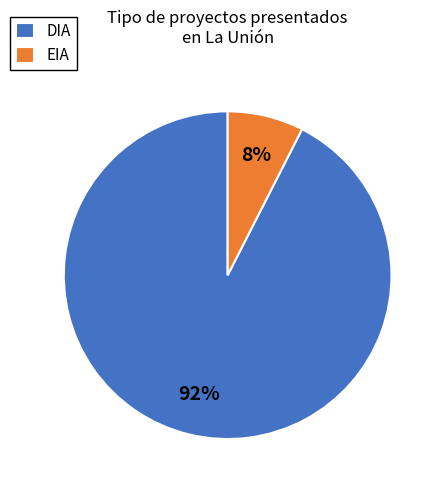

What percentage is the EIA slice, to the nearest percent?

8%